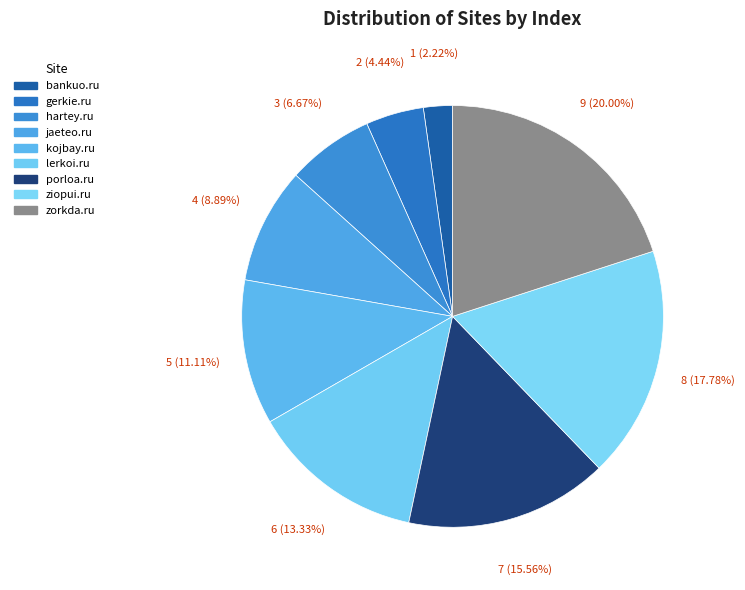

To the nearest percent, what percentage of the pie is lerkoi.ru?

13%